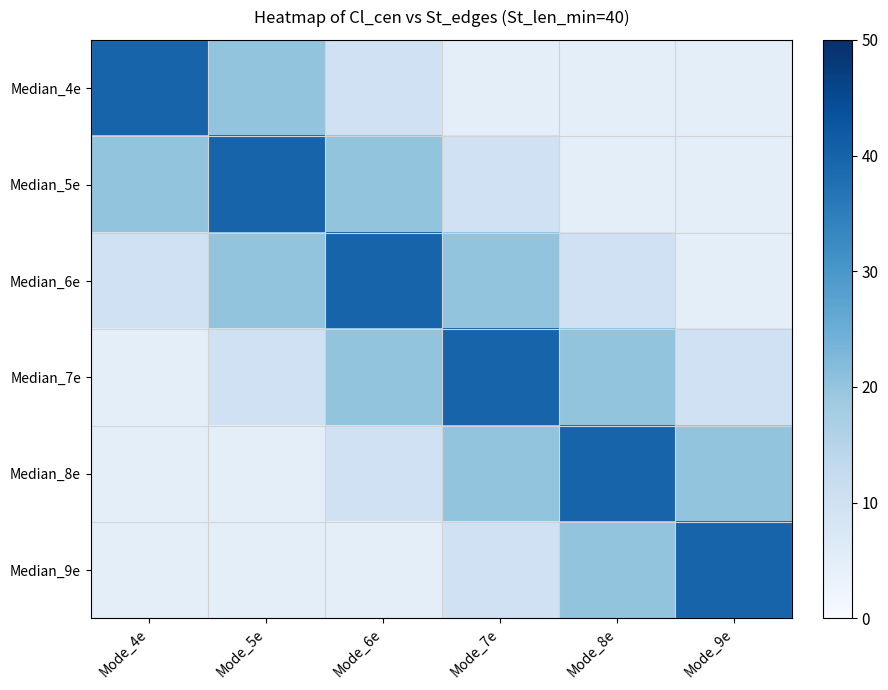

Is it true that Median_7e equals 10 at Mode_9e?

True